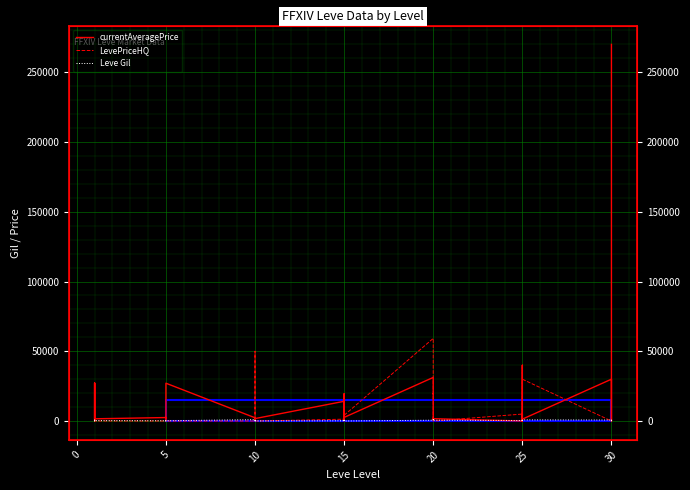

What are all the series names shown in the legend?

currentAveragePrice, LevePriceHQ, Leve Gil